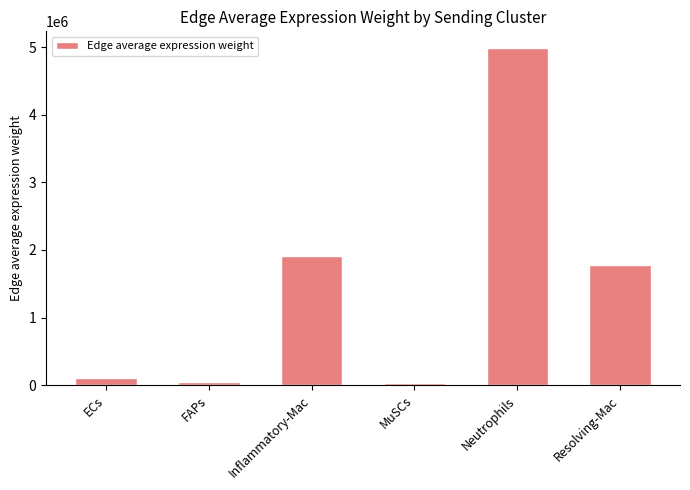

Which category has the highest value across all series?

Neutrophils